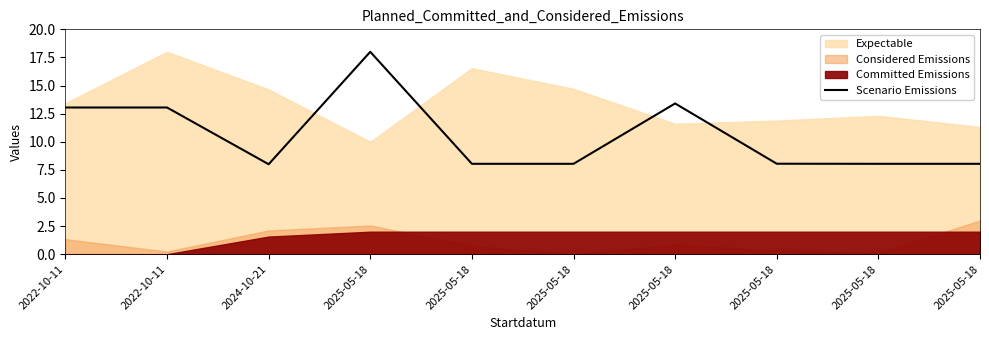

At which label is the value closest to 13?

2022-10-11